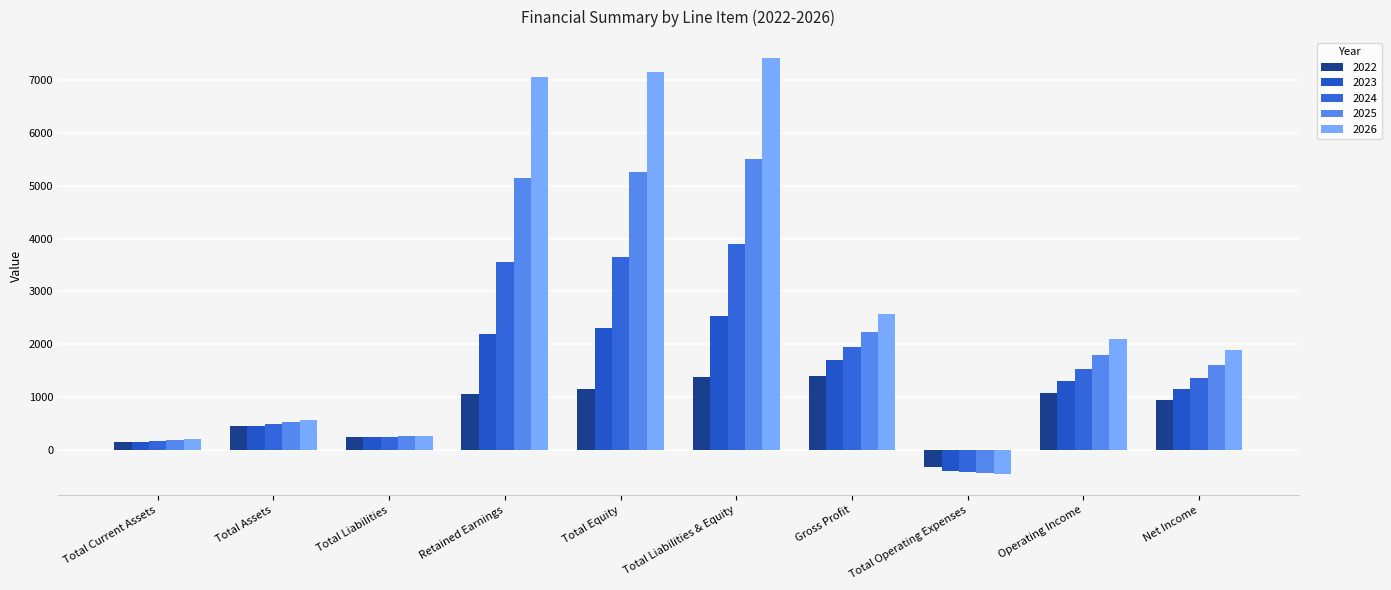

How many negative values does the 2023 series have?

1